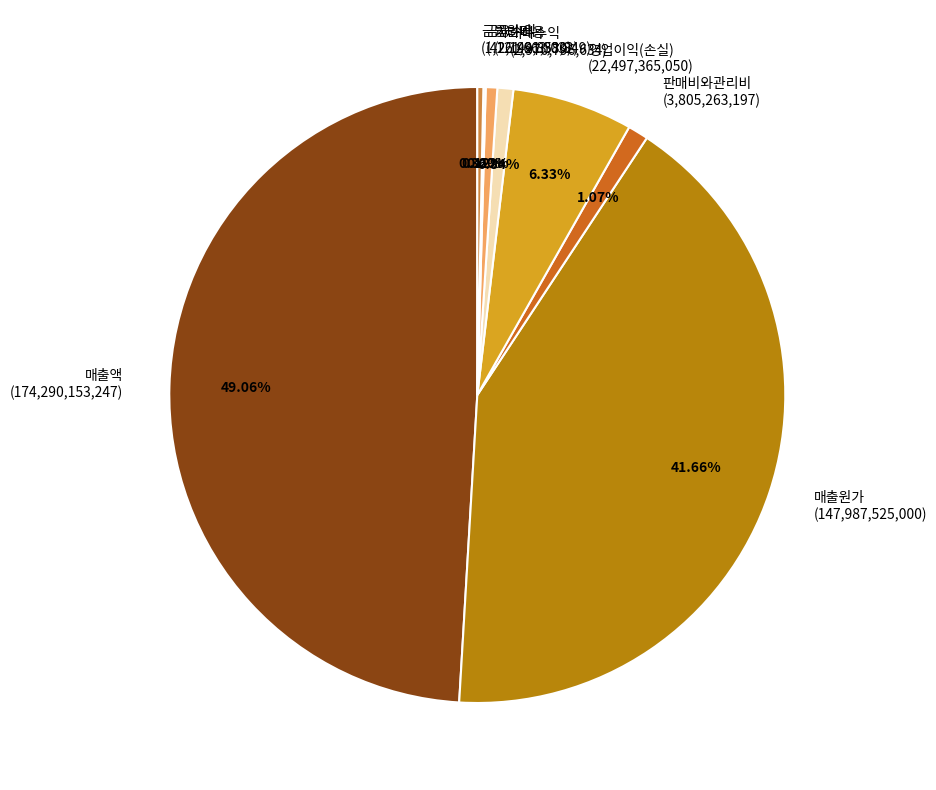

Is there any slice that represents more than half of the pie?

No